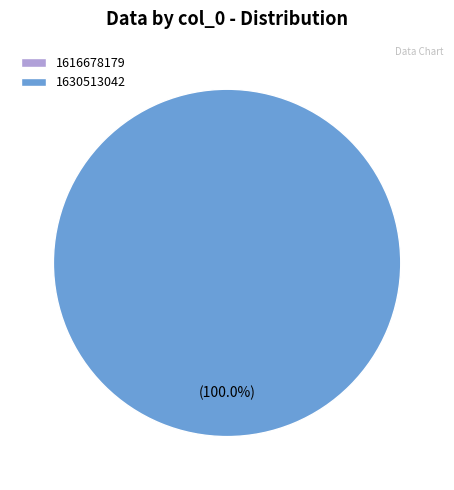

Rank the categories by value from lowest to highest.

1616678179, 1630513042